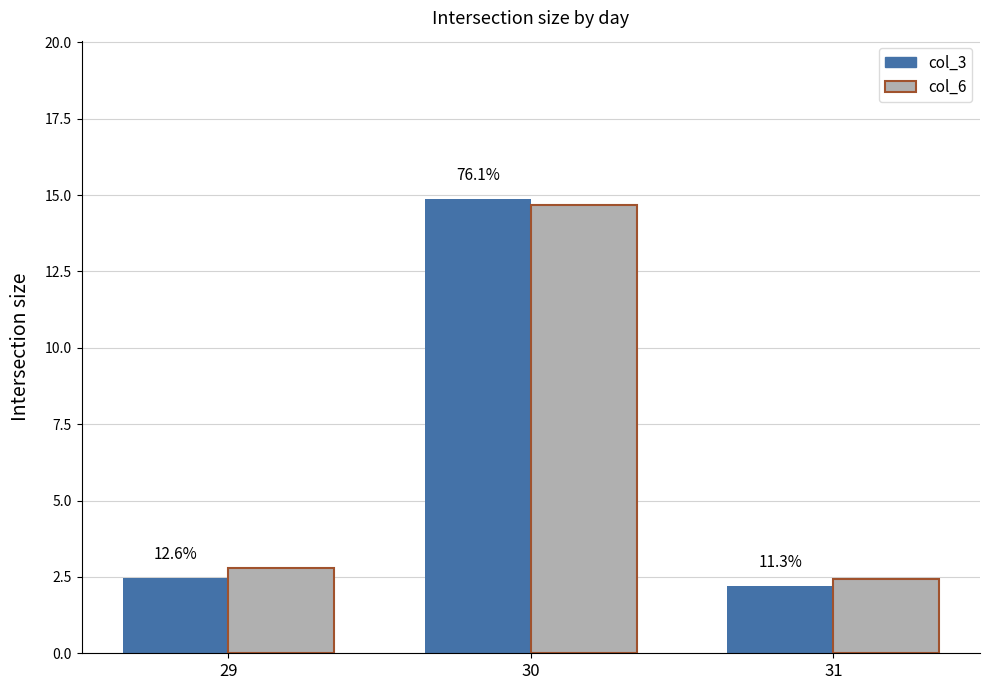

What are all the series names shown in the legend?

col_3, col_6